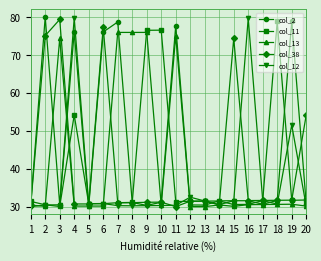

Where does the col_11 series first go above 31?

1